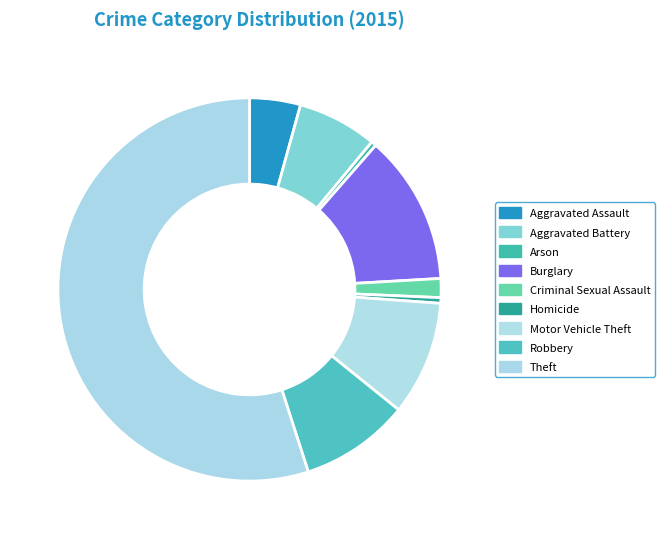

True or false: Robbery accounts for 2% of the total.

False